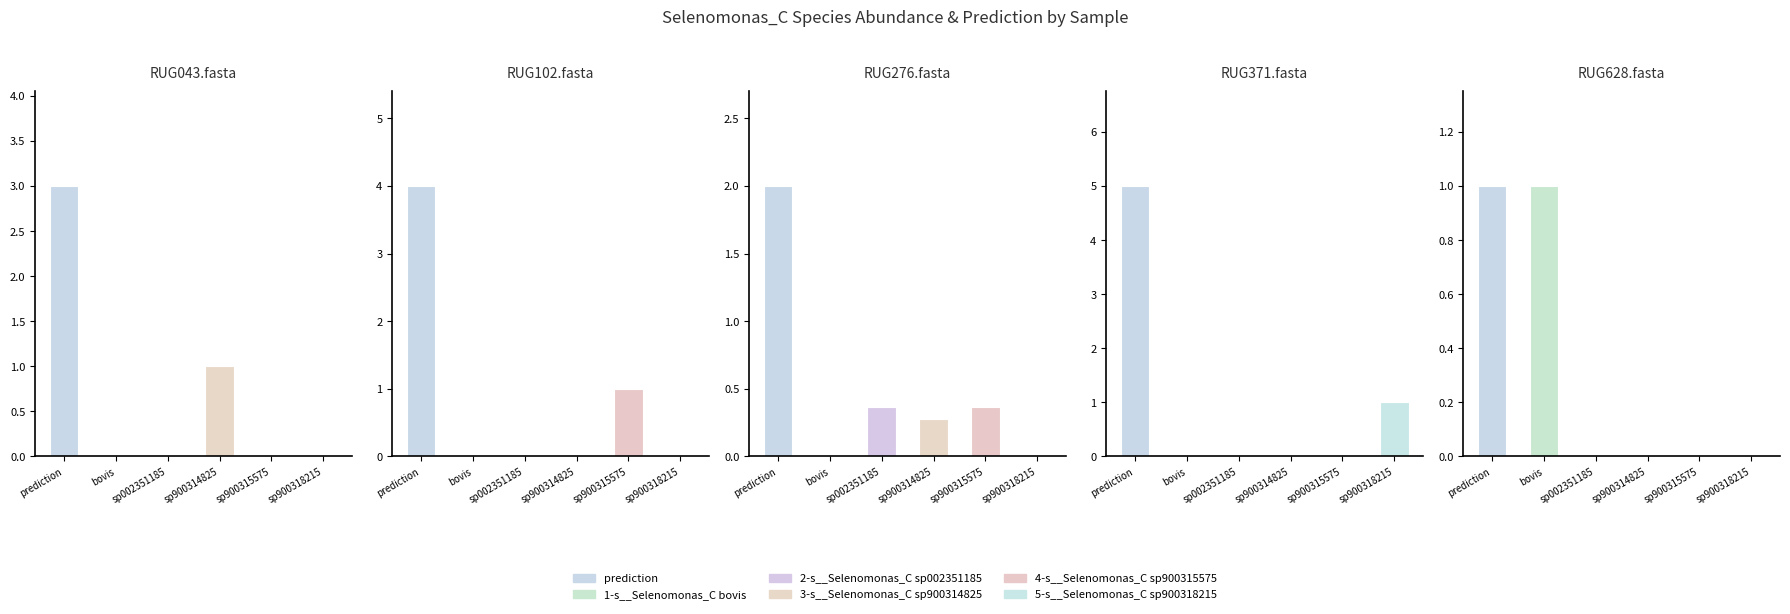

Which series changed the most between RUG043.fasta and RUG628.fasta?

prediction